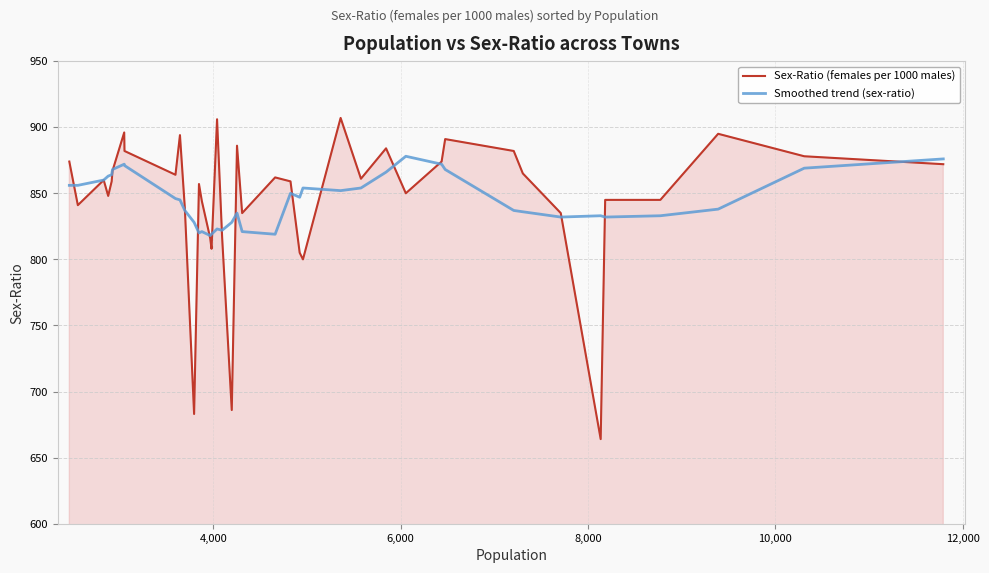

List the series in order of their peak value, lowest first.

Smoothed trend (sex-ratio), Sex-Ratio (females per 1000 males)